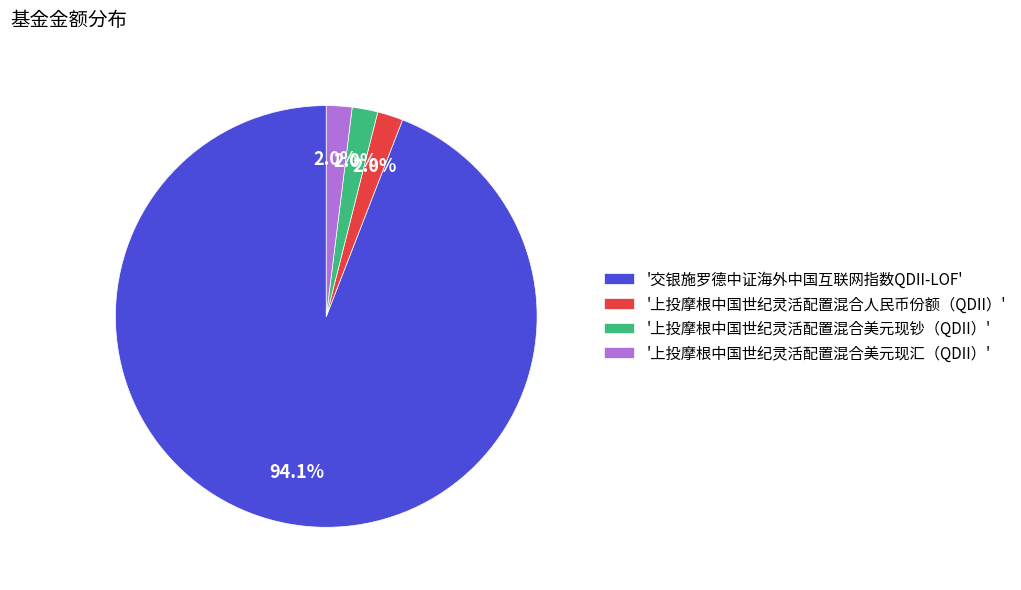

How much of the chart is everything except '上投摩根中国世纪灵活配置混合美元现钞（QDII）'?

98.0%